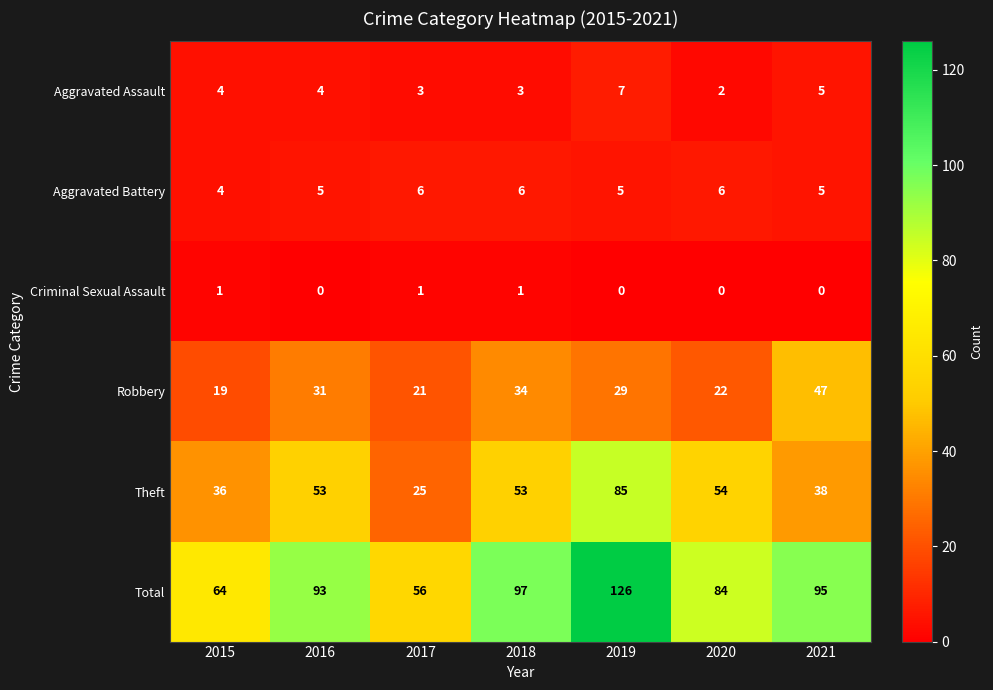

True or false: Aggravated Assault has a value of 2 at 2020.

True